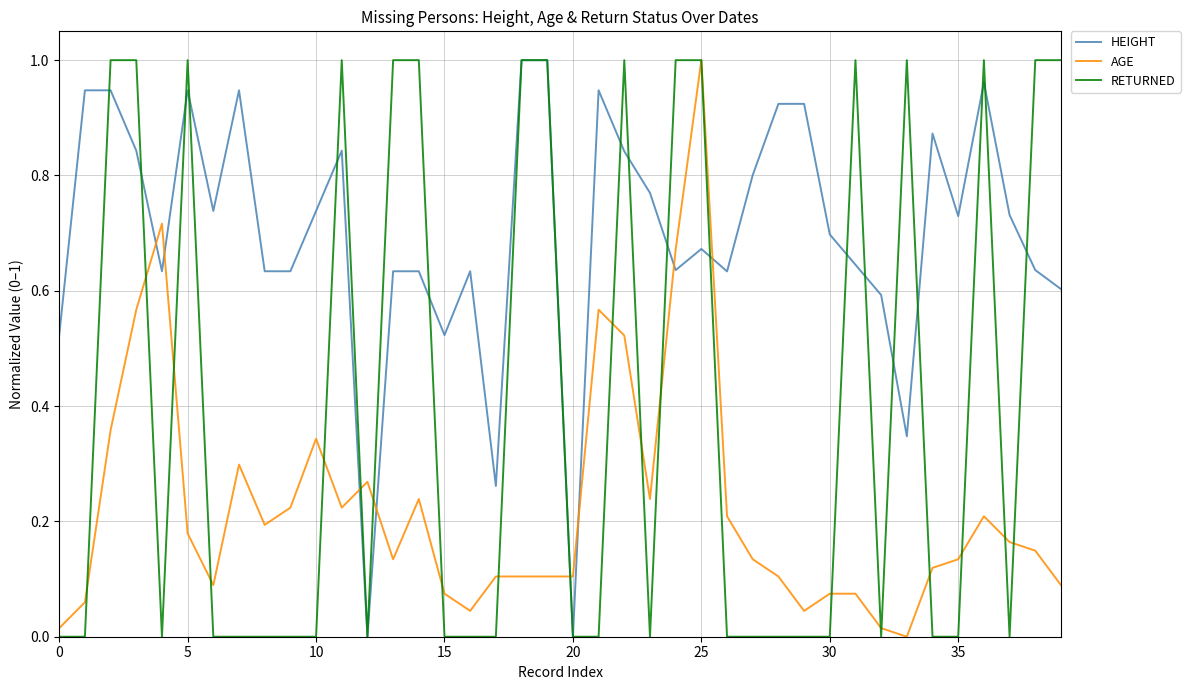

True or false: AGE and HEIGHT intersect in this chart.

True